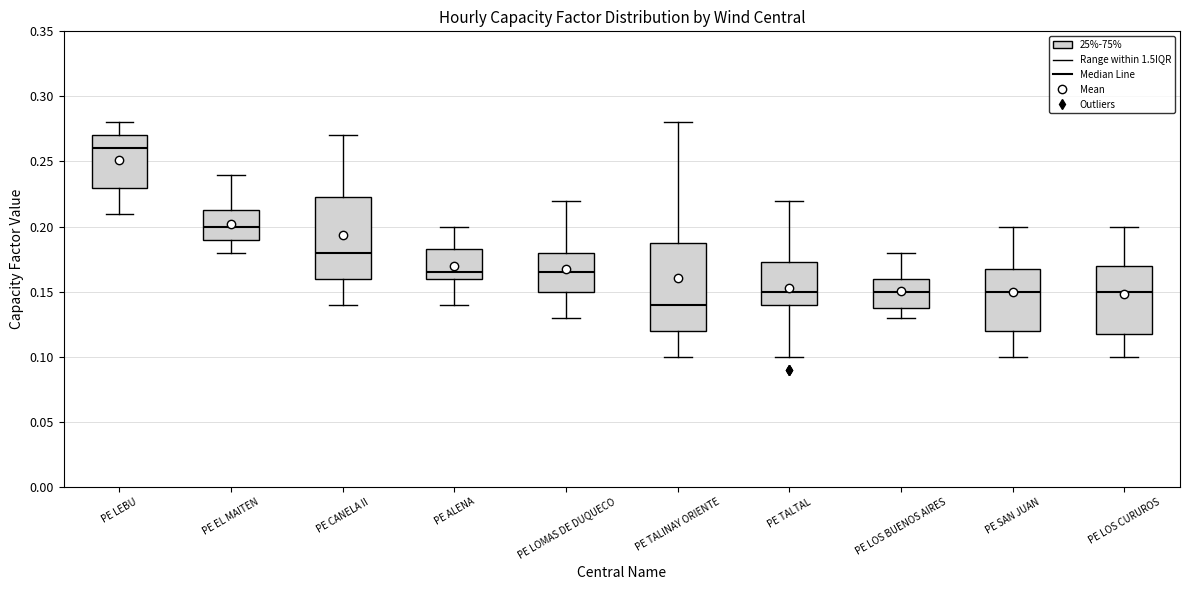

Reading left to right, transcribe this box plot: for each box, give where its median line is, the range the box spans, and where its two whiskers end, as read against the y-axis. The values are not printed on the chart, so give them approximately, as read against the axis.

PE LEBU: median 0.260, box 0.230 to 0.270, whiskers 0.210 to 0.280
PE EL MAITEN: median 0.200, box 0.190 to 0.215, whiskers 0.180 to 0.240
PE CANELA II: median 0.180, box 0.160 to 0.225, whiskers 0.140 to 0.270
PE ALENA: median 0.165, box 0.160 to 0.185, whiskers 0.140 to 0.200
PE LOMAS DE DUQUECO: median 0.165, box 0.150 to 0.180, whiskers 0.130 to 0.220
PE TALINAY ORIENTE: median 0.140, box 0.120 to 0.190, whiskers 0.100 to 0.280
PE TALTAL: median 0.150, box 0.140 to 0.175, whiskers 0.100 to 0.220
PE LOS BUENOS AIRES: median 0.150, box 0.140 to 0.160, whiskers 0.130 to 0.180
PE SAN JUAN: median 0.150, box 0.120 to 0.170, whiskers 0.100 to 0.200
PE LOS CURUROS: median 0.150, box 0.120 to 0.170, whiskers 0.100 to 0.200